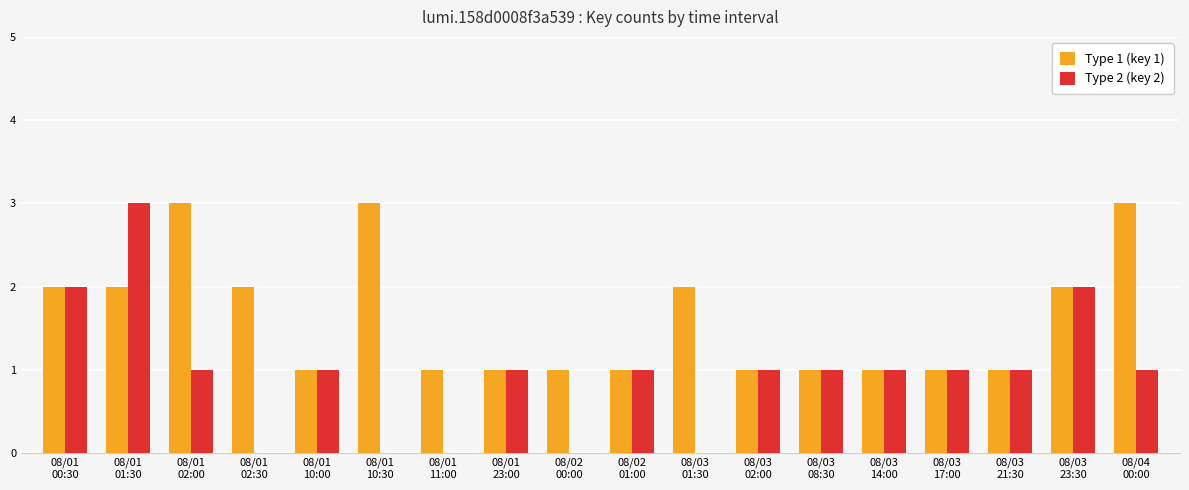

Does the chart contain stacked bars?

No